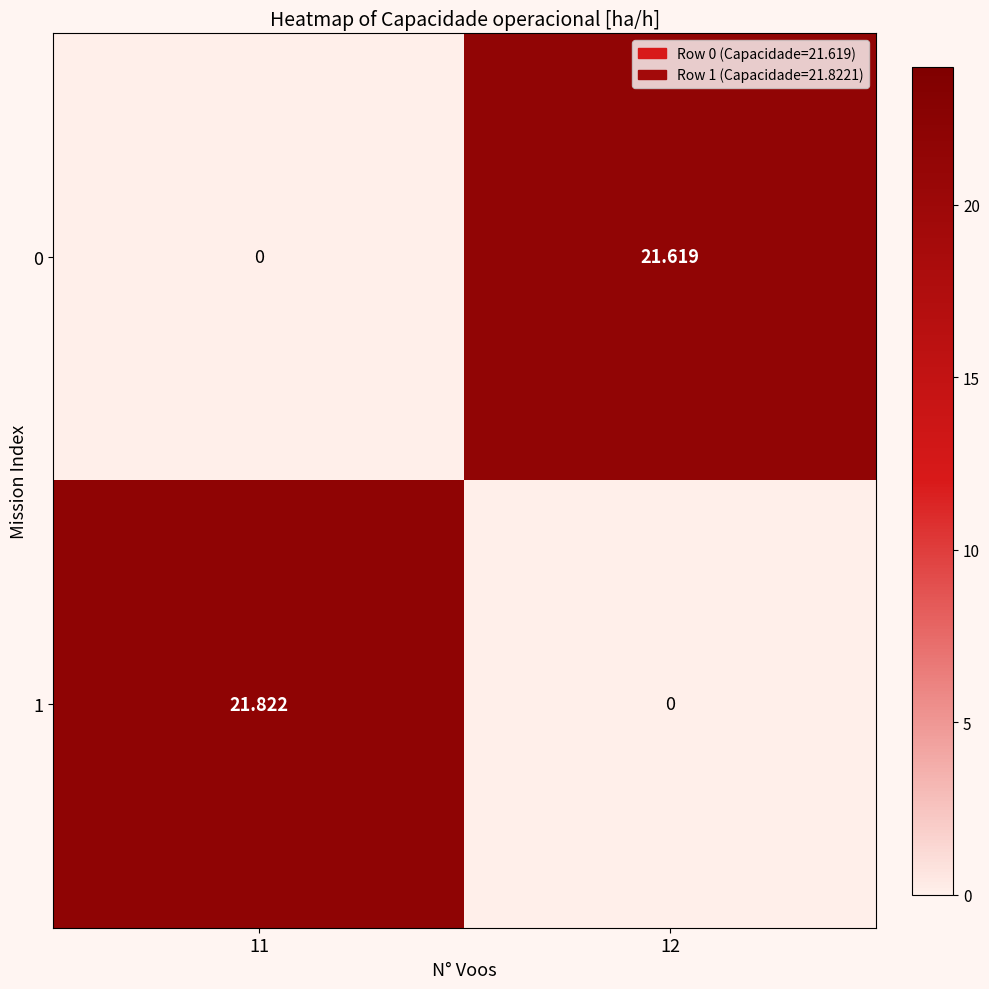

How many categories are shown in the chart?

2